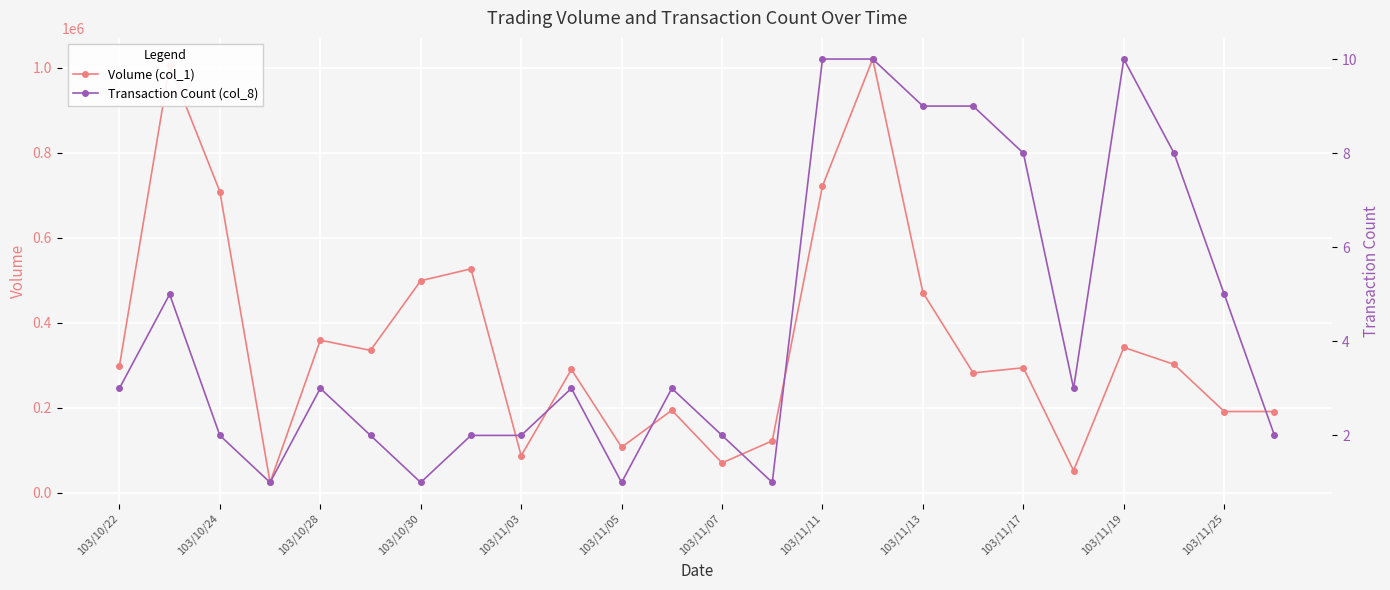

How many Transaction Count (col_8) values are between 2 and 8?

15